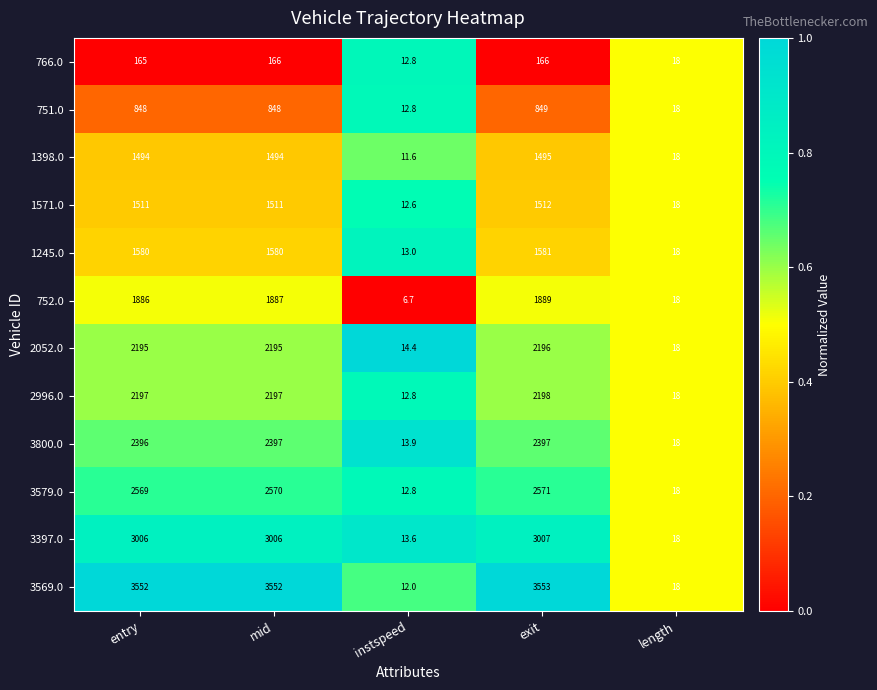

What is the approximate value of 1571.0 at instspeed?

12.6